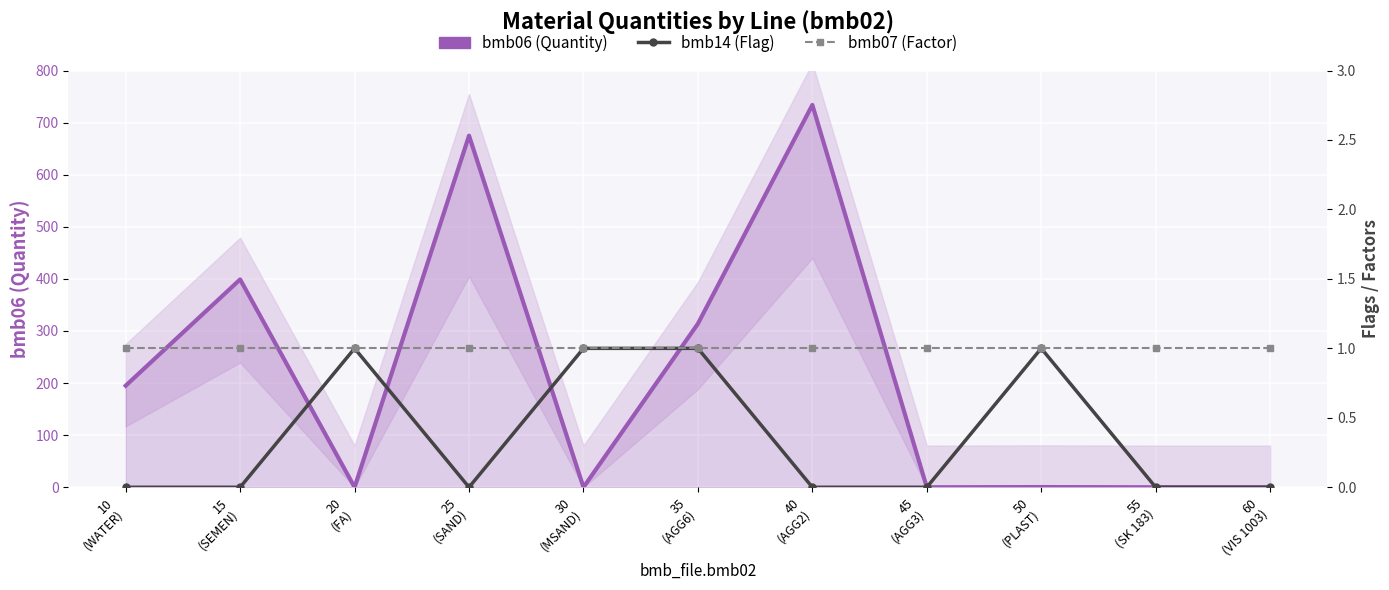

What is the label of the 1st point from the left?

10
(WATER)